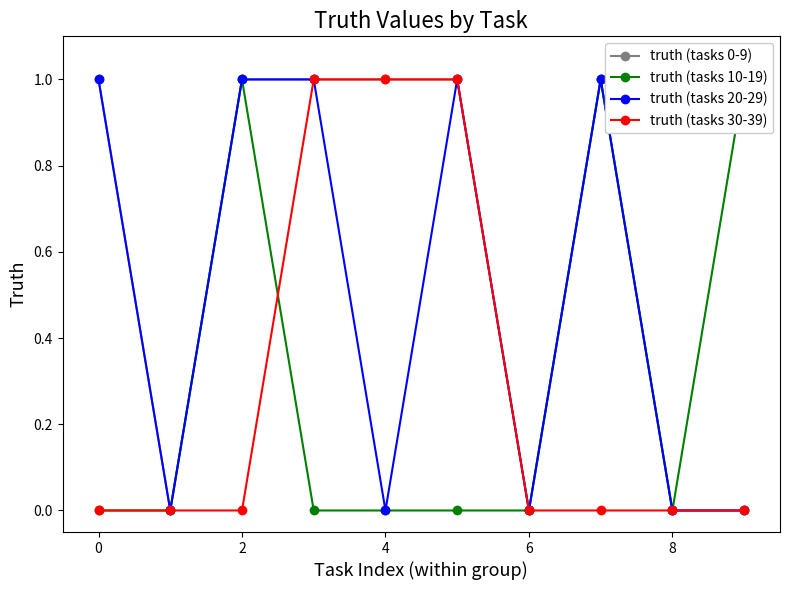

True or false: truth (tasks 0-9) has a value of 2 at 0.

False